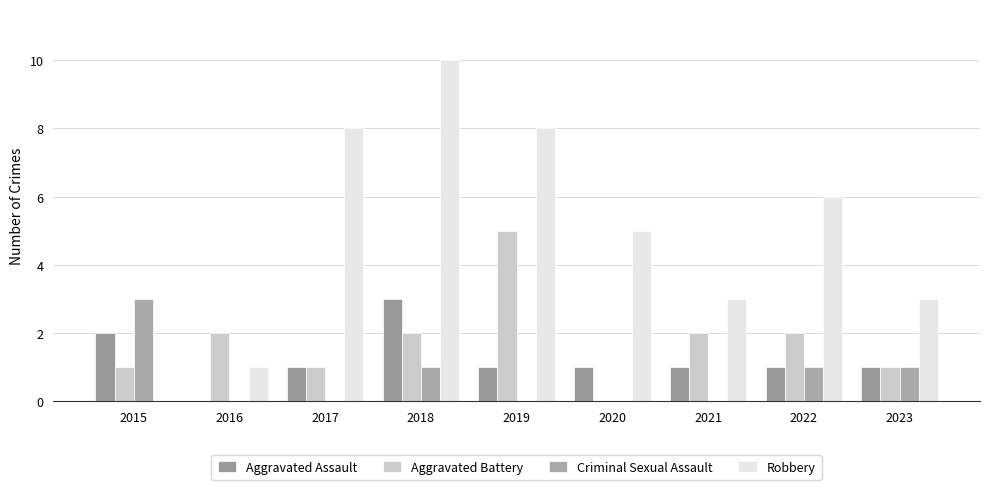

What is the spread (max minus min) of values at 2023?

2